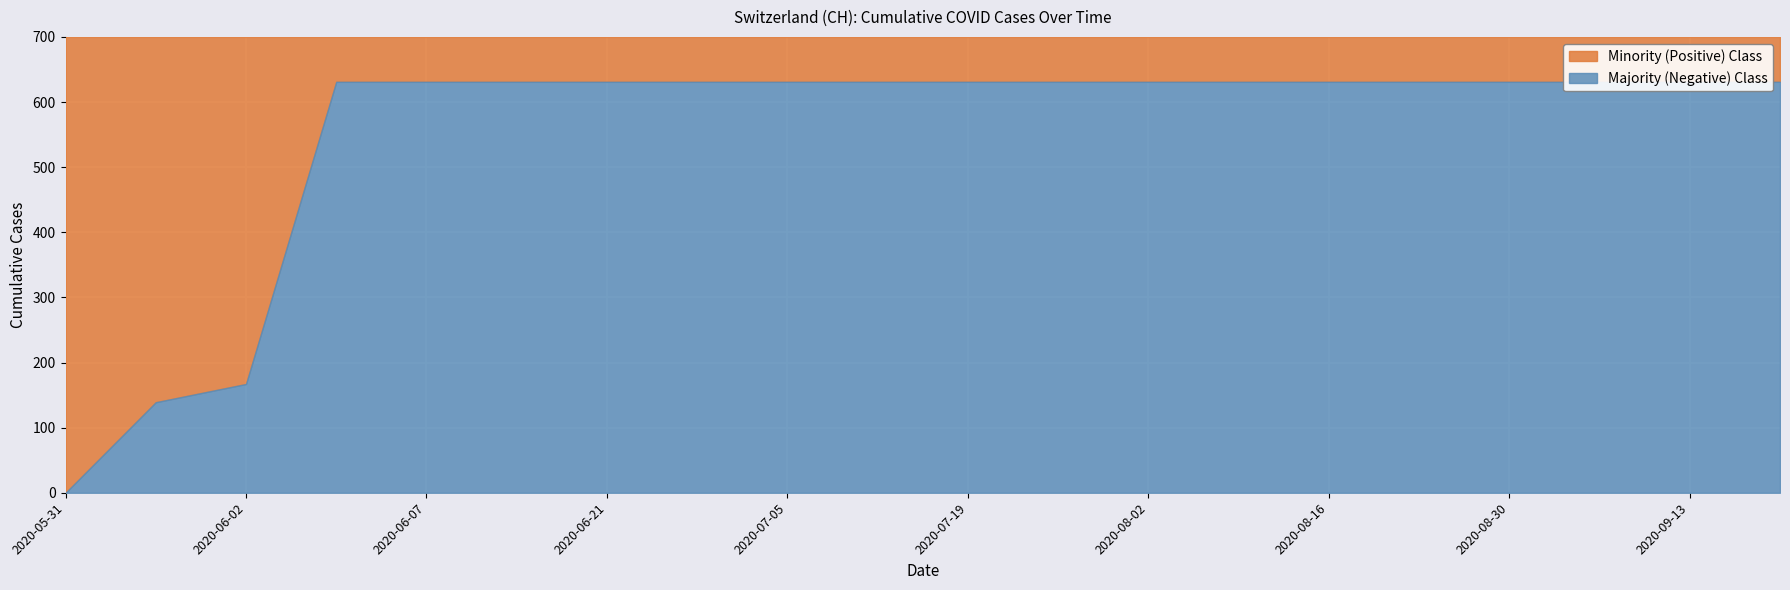

What is the label of the 13th point from the right?

2020-06-28